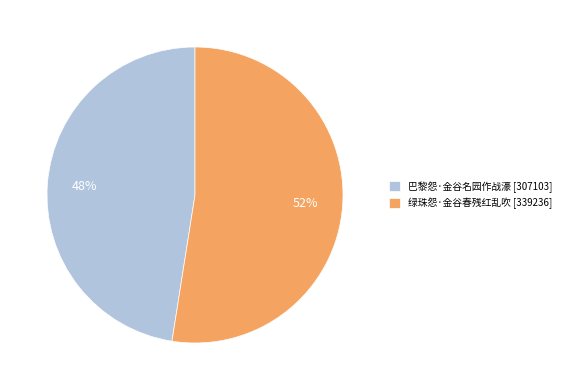

To the nearest percent, what percentage of the pie is 绿珠怨·金谷春残红乱吹?

52%